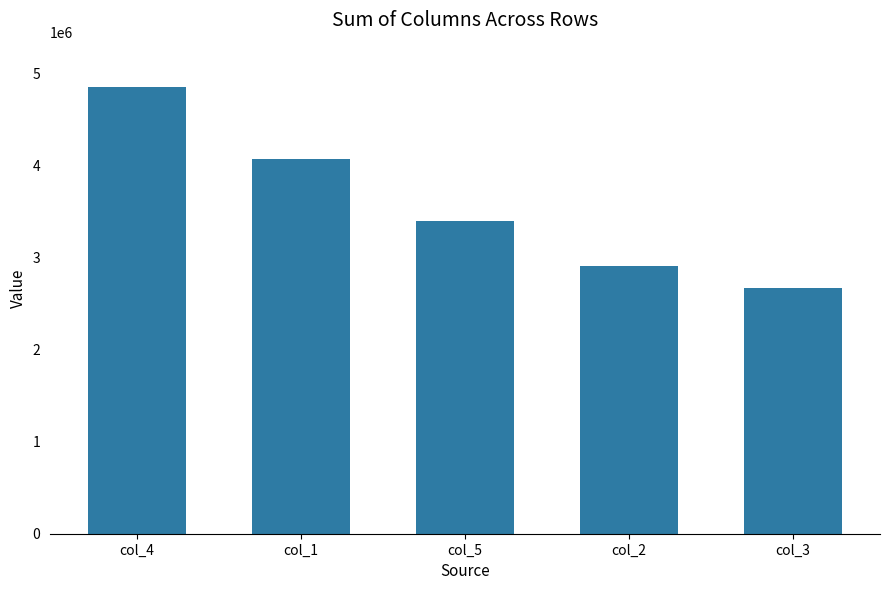

What is the approximate value at col_4?

4851195